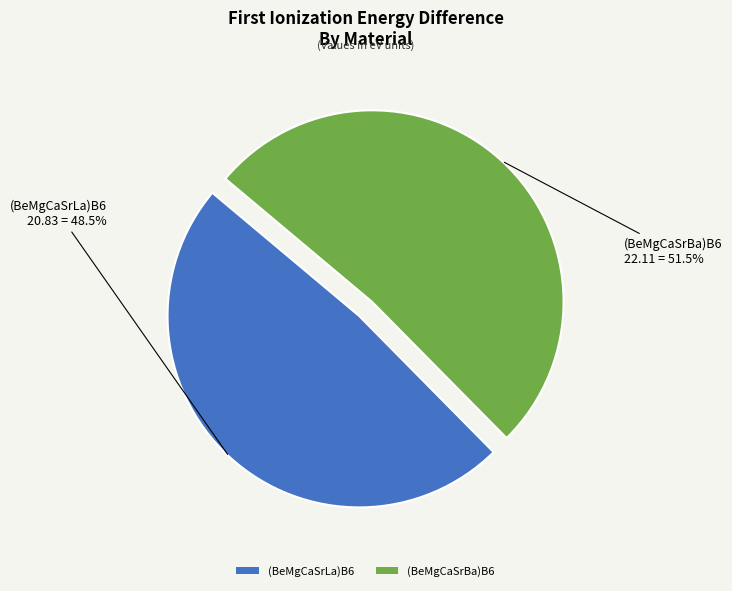

Which category has the smallest portion of the pie?

(BeMgCaSrLa)B6